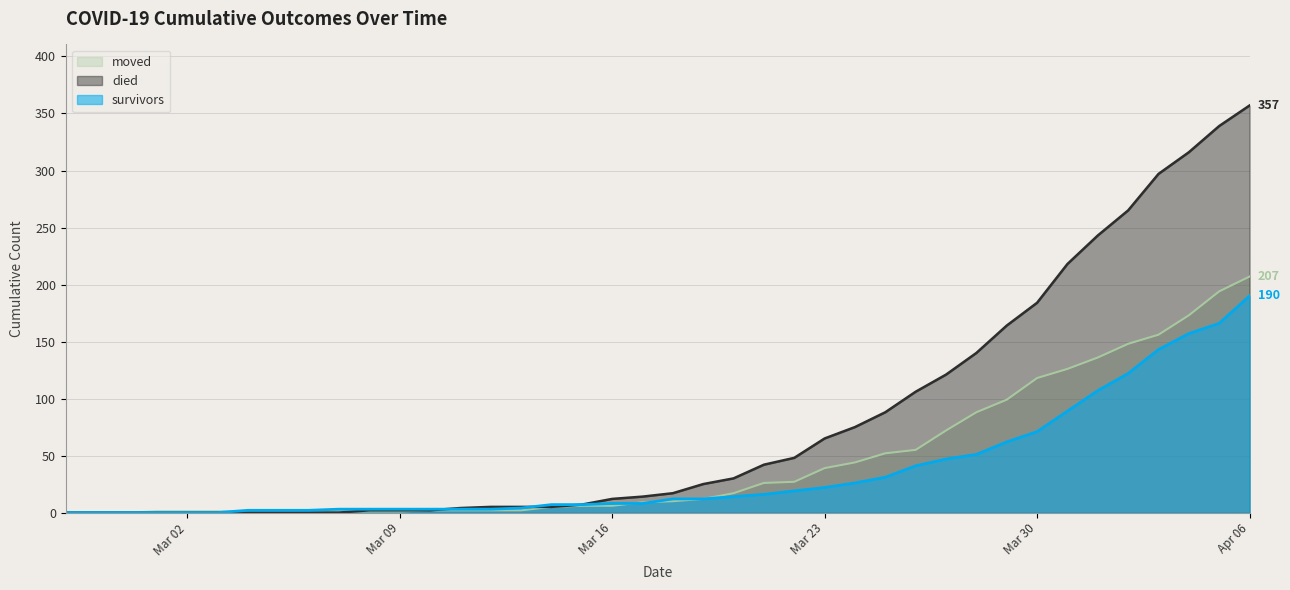

What is the total value across all series at 2020-03-19?

49